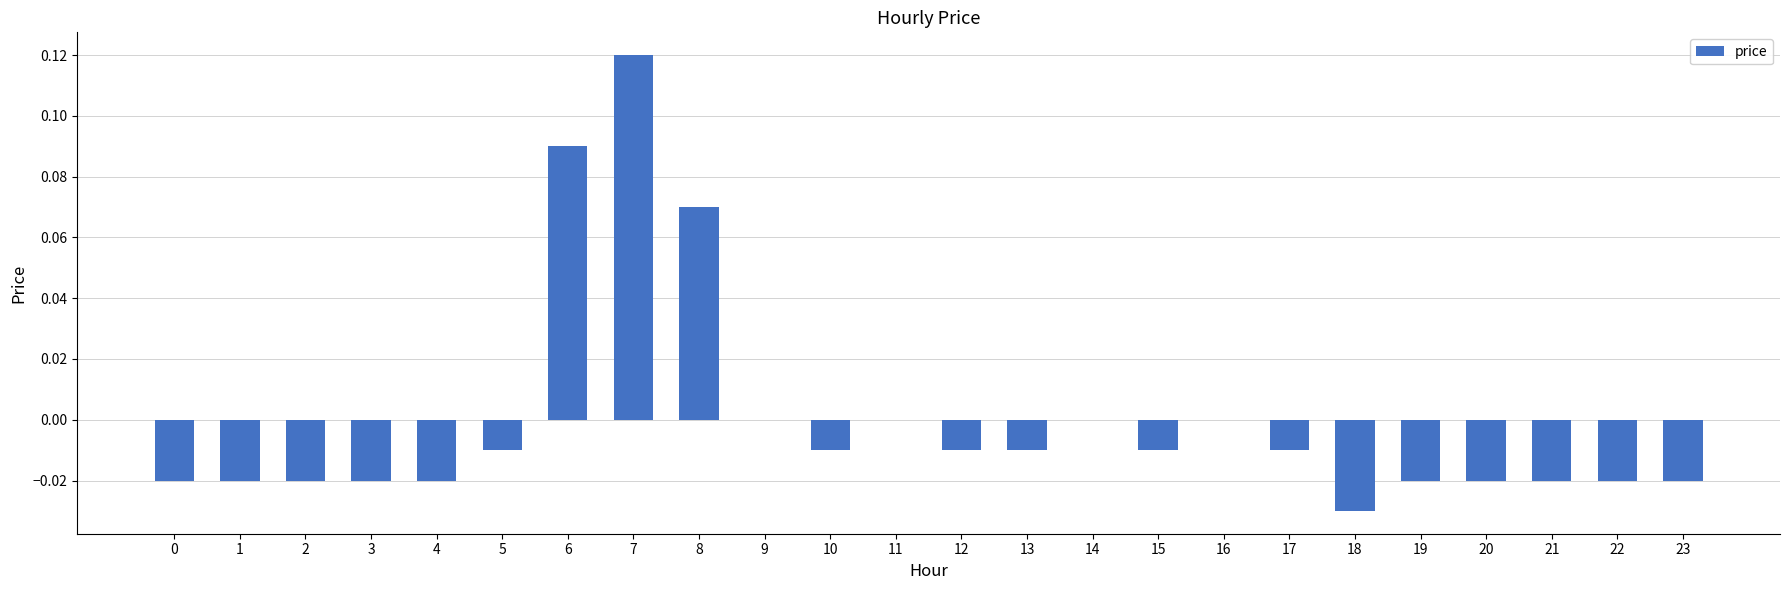

Which has a higher value, 21 or 14?

14